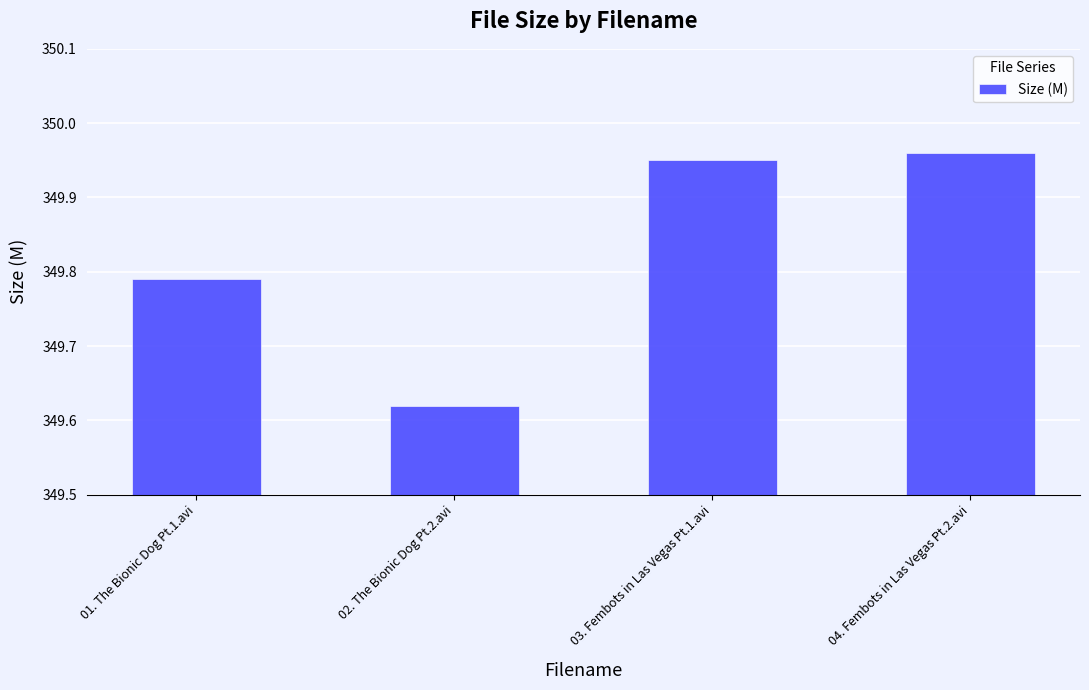

What is the ratio of the value at 04. Fembots in Las Vegas Pt.2.avi to the value at 03. Fembots in Las Vegas Pt.1.avi?

1.0